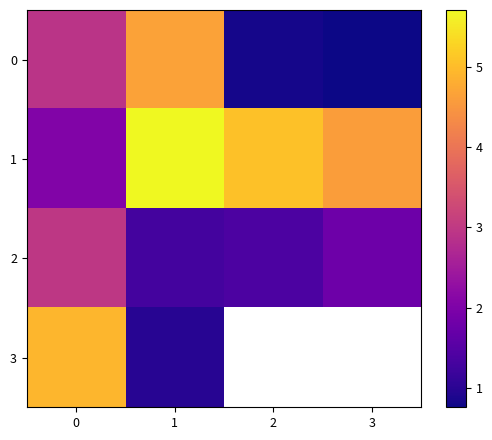

Which series has the largest total across all categories?

1